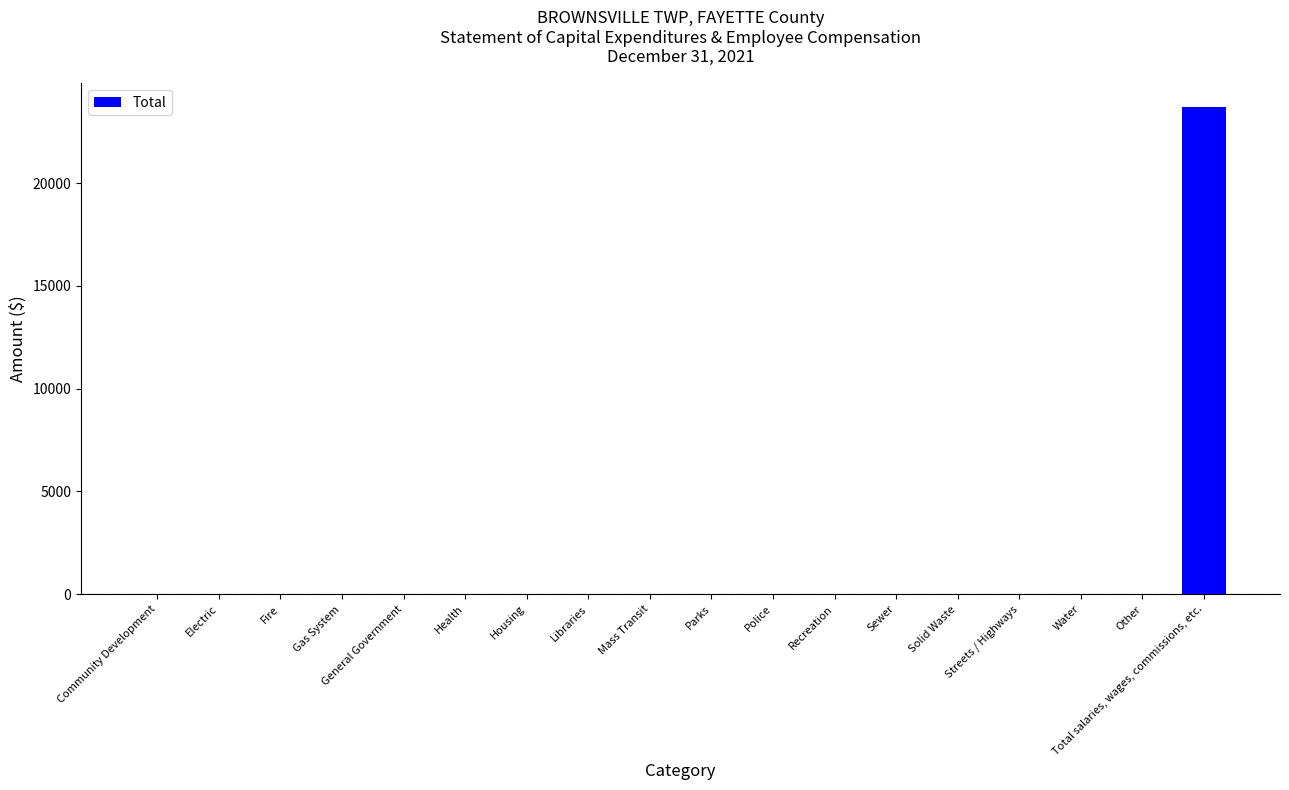

Reading left to right, list all the values displayed in this chart.

0	0	0	0	0	0	0	0	0	0	0	0	0	0	0	0	0	23689